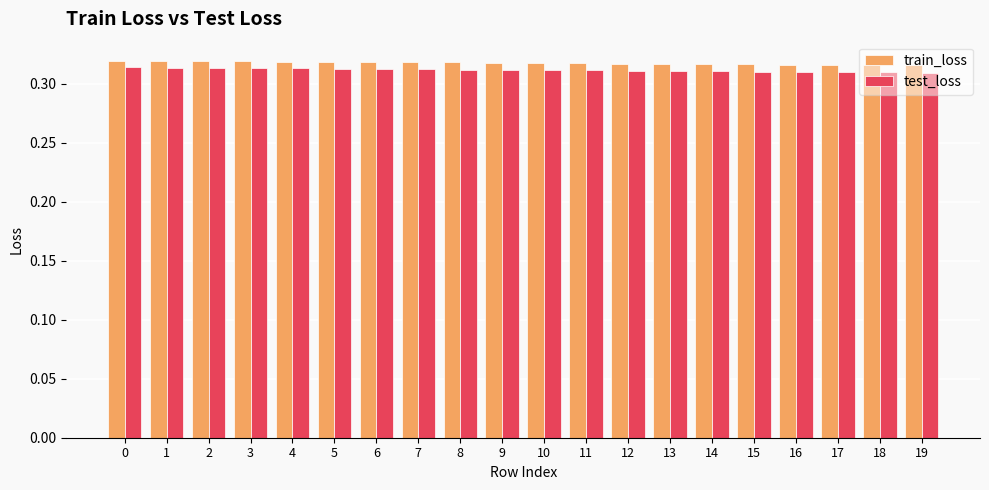

What is the sum of the test_loss values at 17 and 4?

0.6